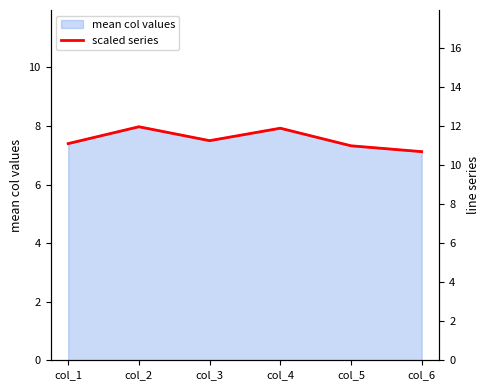

Which has a higher value, col_2 or col_3?

col_2